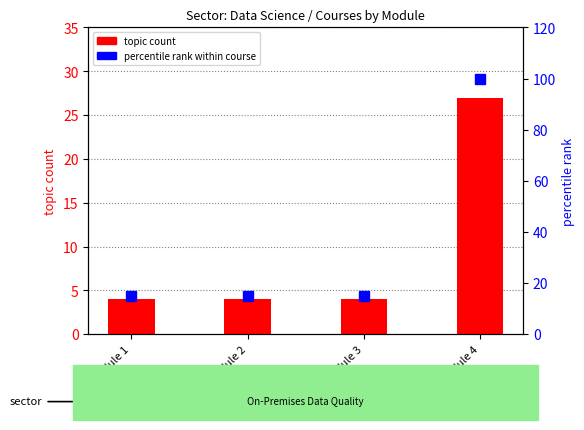

What is the lowest value of the percentile rank within course series?

14.8